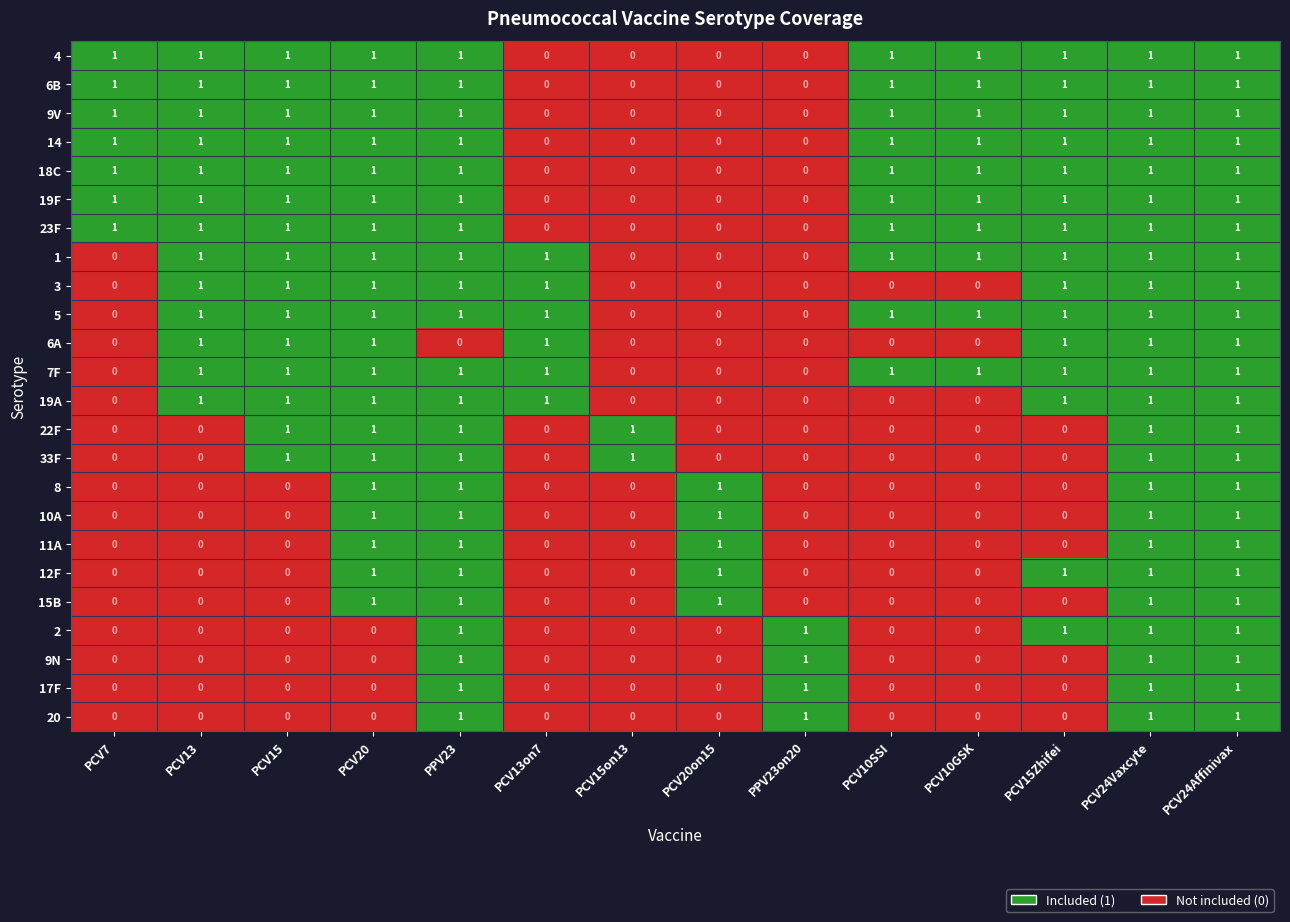

At how many categories does at least one series exceed 0?

14